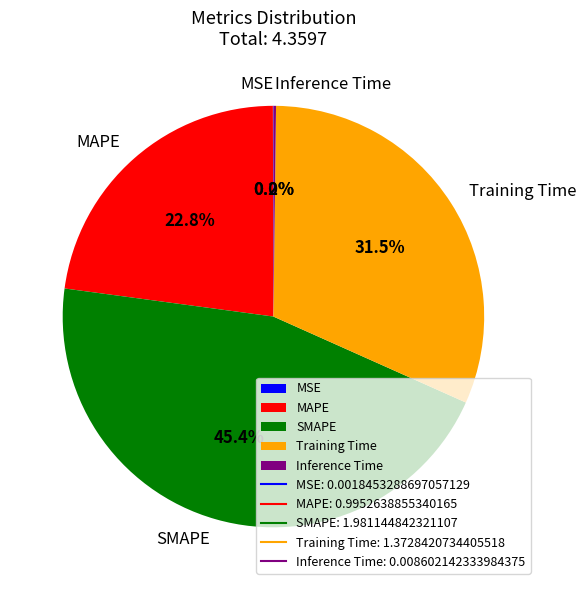

Does any single category account for the majority?

No